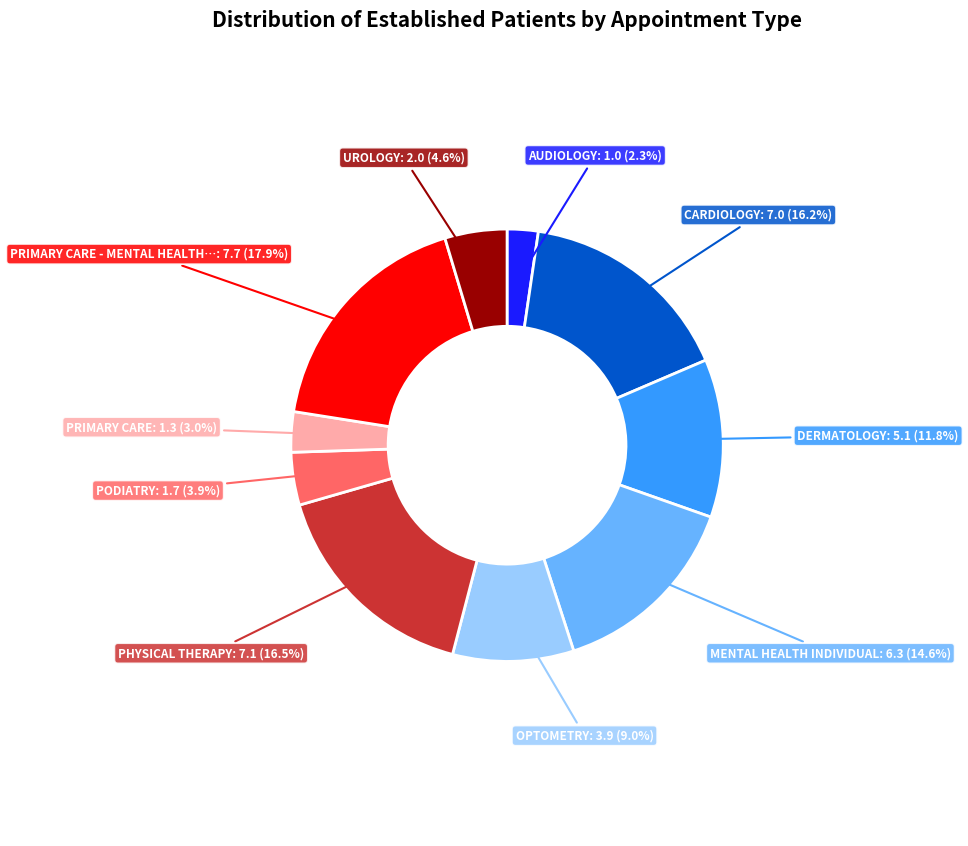

Does any single category account for the majority?

No